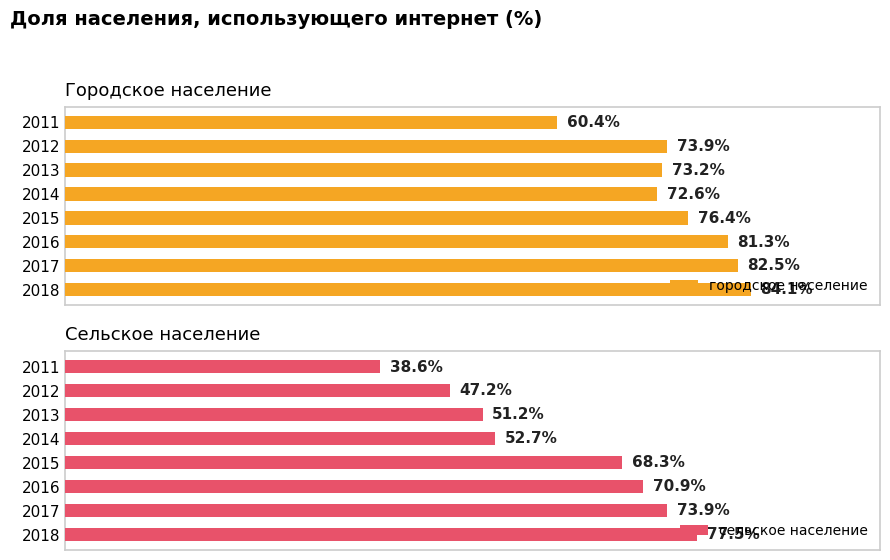

Which series has the largest range (max minus min)?

сельское население